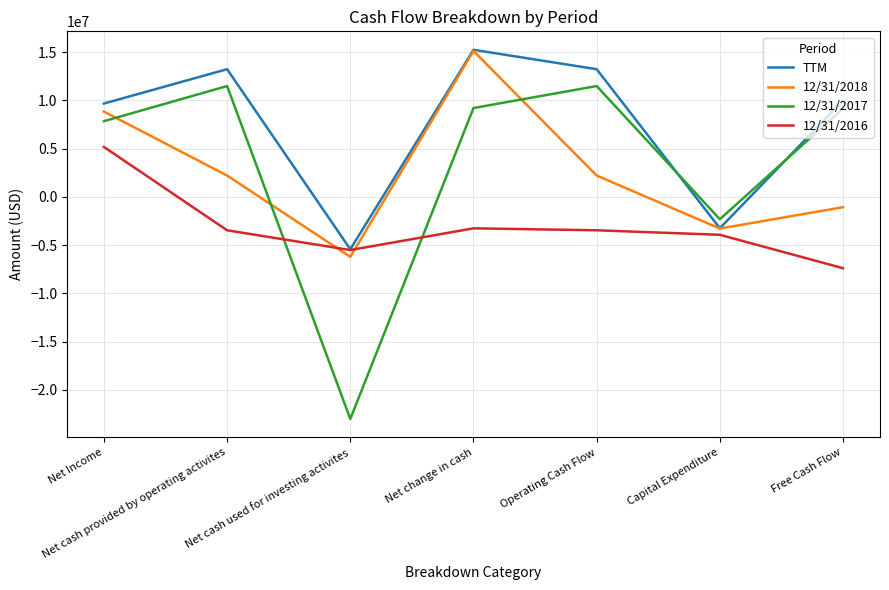

Count the number of data series in this chart.

4